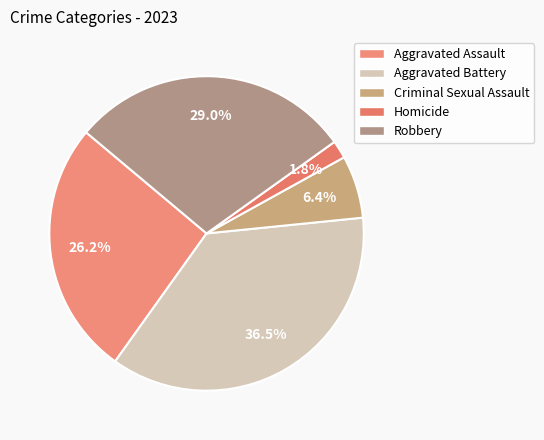

How many slices are in this pie chart?

5